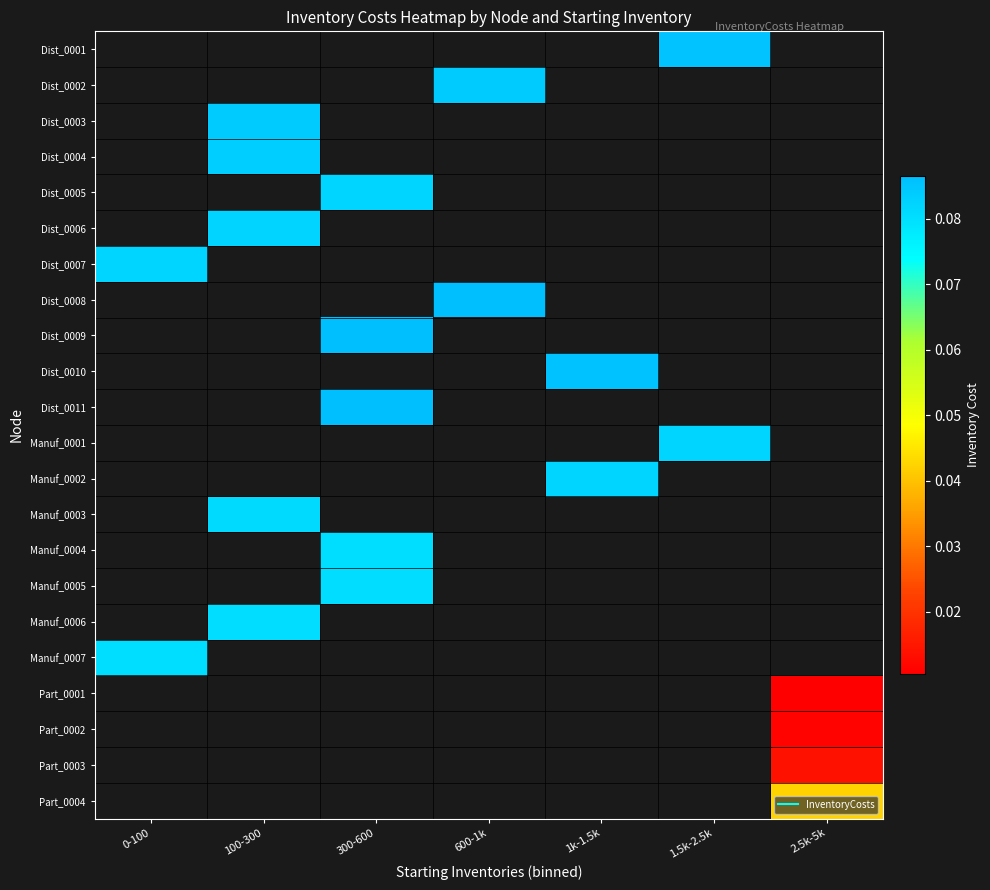

How many values in Manuf_0003 are above zero?

1